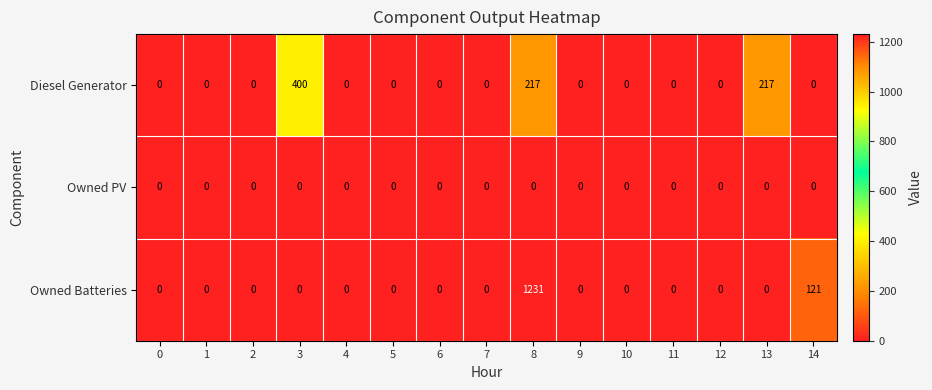

Rank the series by their maximum value, from highest to lowest.

Owned Batteries, Diesel Generator, Owned PV